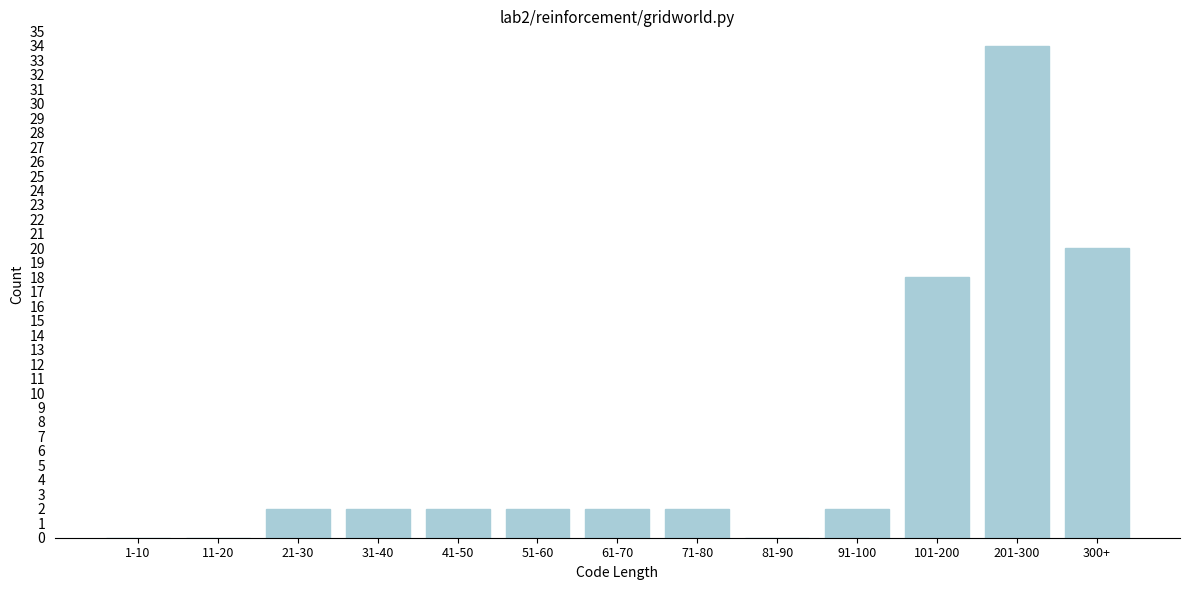

Reading right to left, transcribe all the data shown in this chart.

300+=20	201-300=34	101-200=18	91-100=2	81-90=0	71-80=2	61-70=2	51-60=2	41-50=2	31-40=2	21-30=2	11-20=0	1-10=0